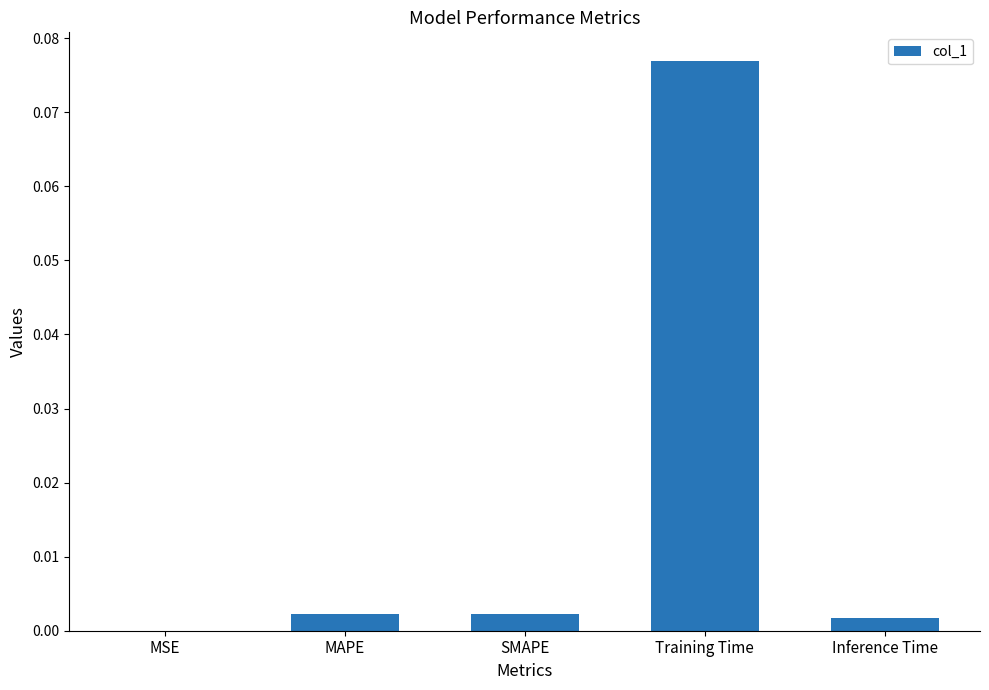

Which has a higher value, Training Time or MSE?

Training Time